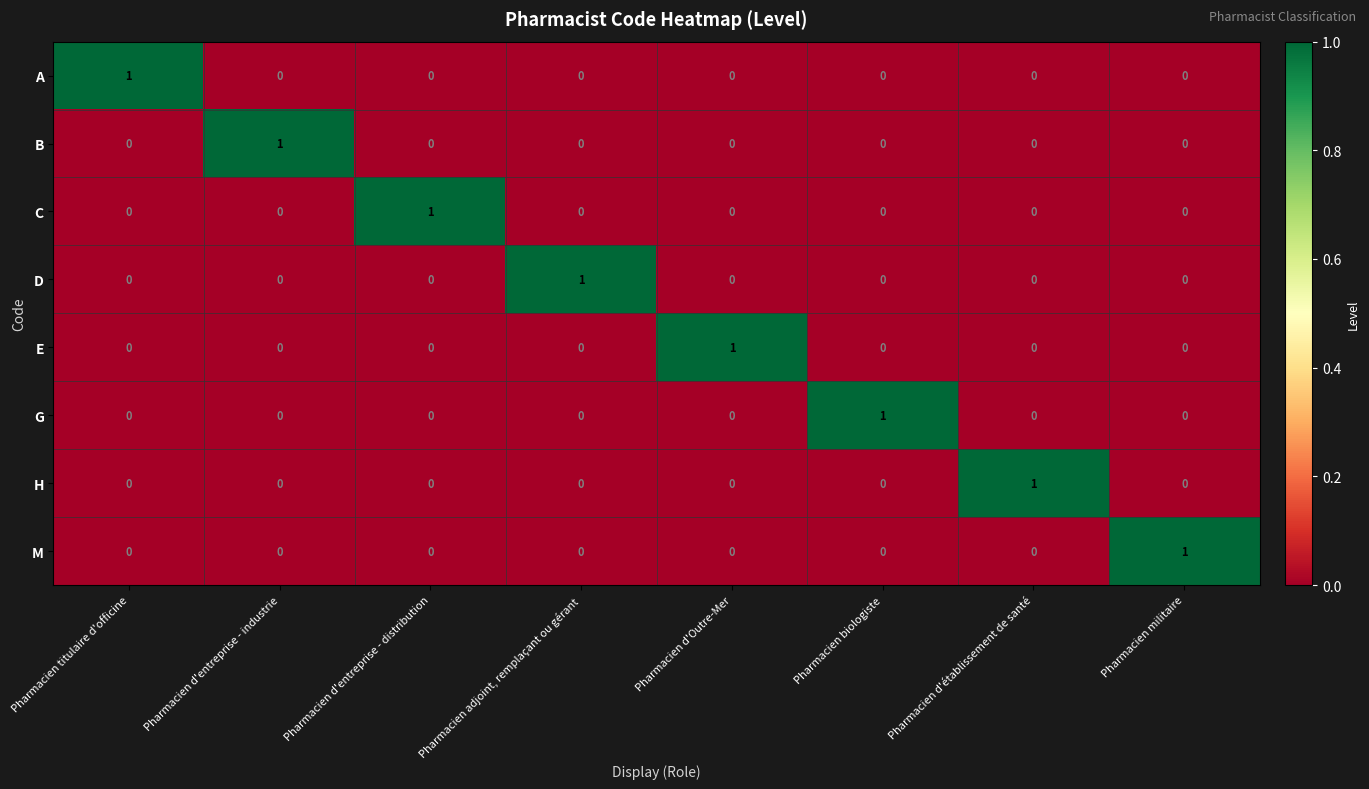

True or false: H has a value of 0 at Pharmacien militaire.

True